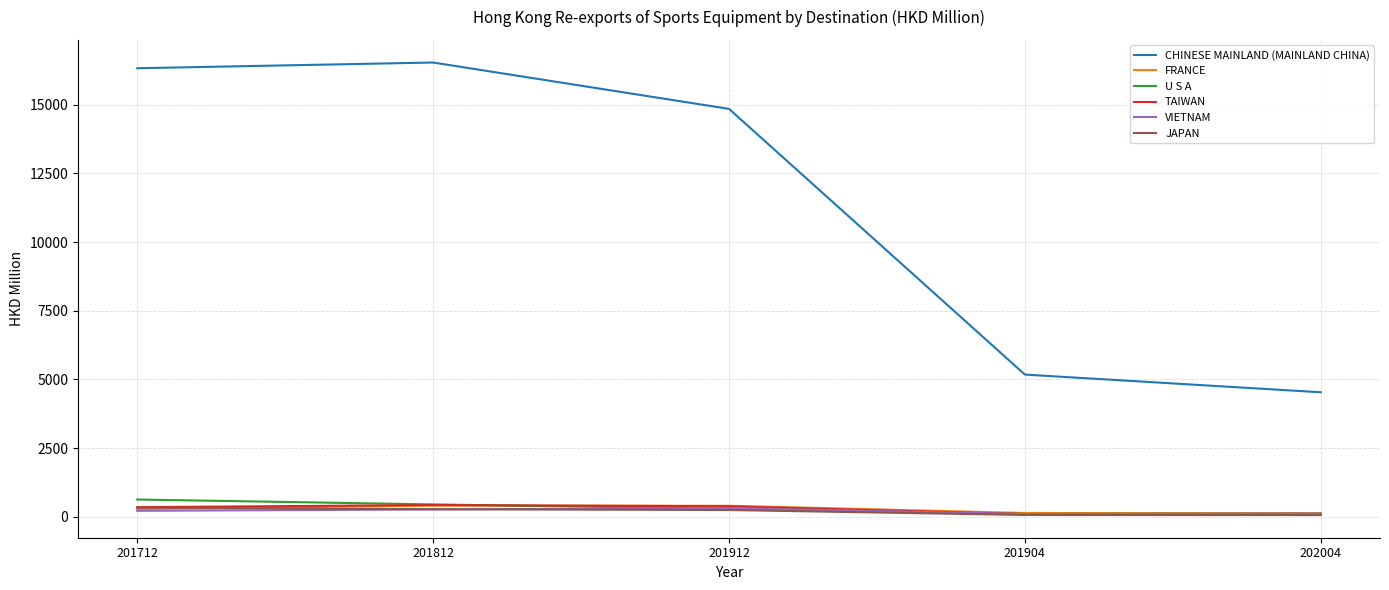

What is the average value of the U S A series?

315.8